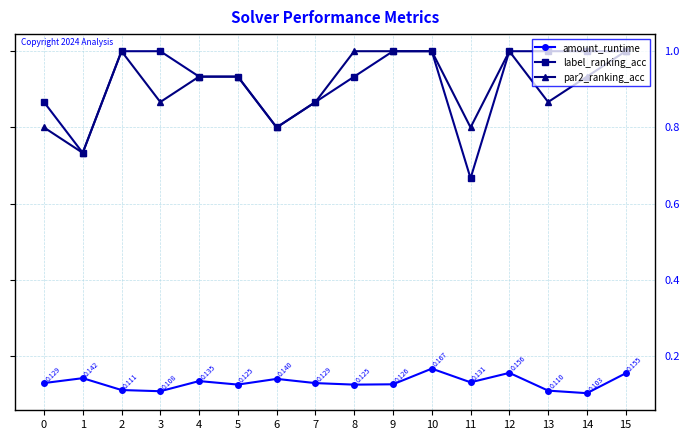

Which series changed the most between 0 and 15?

par2_ranking_acc